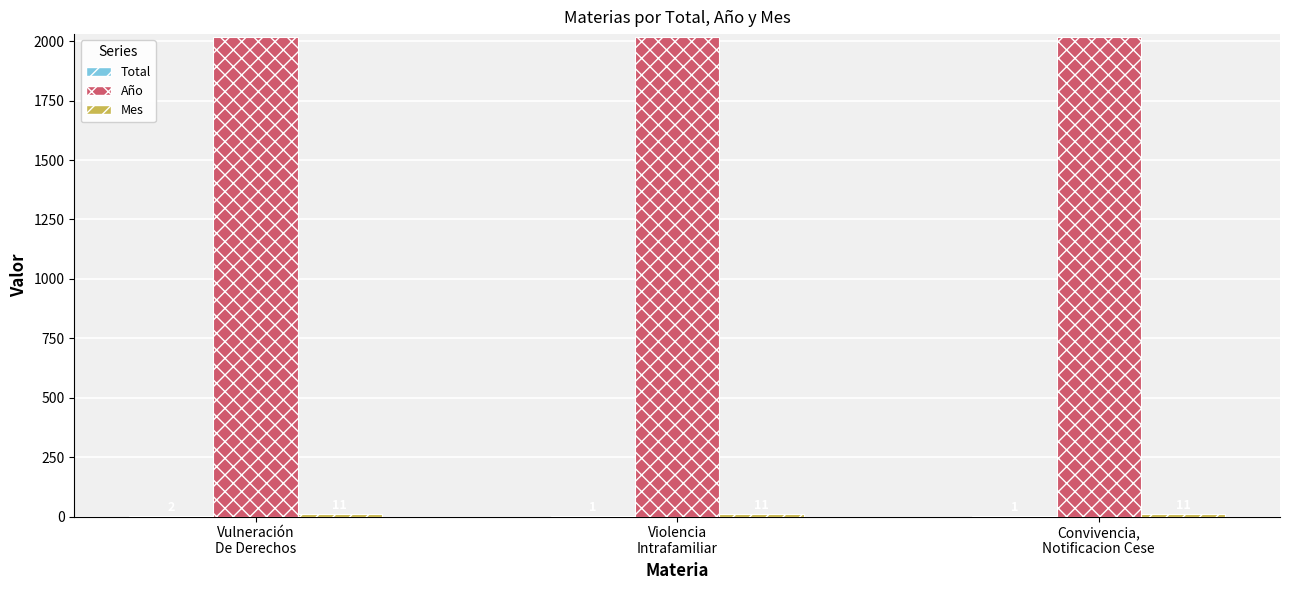

Which series has the largest total across all categories?

Año